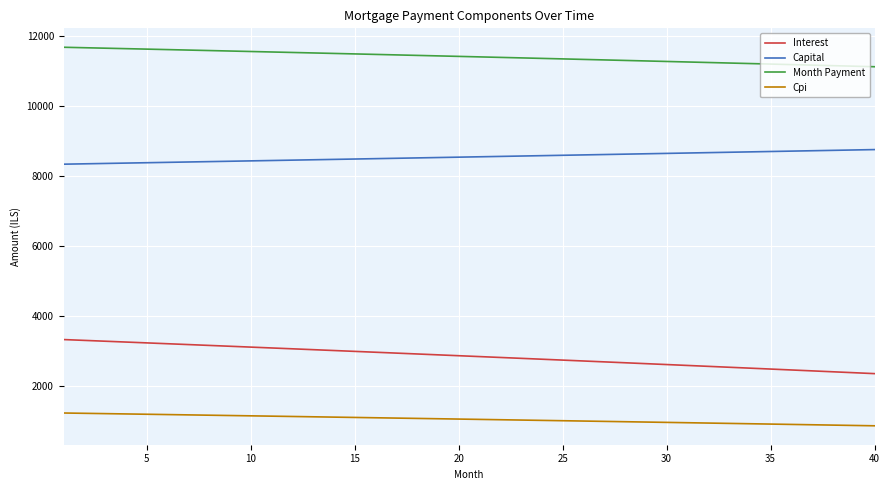

What is the difference between the maximum and minimum values in the Interest series?

972.2